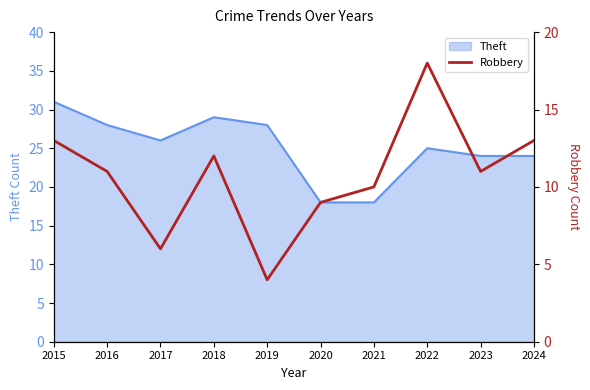

How many lines are shown in the chart?

1